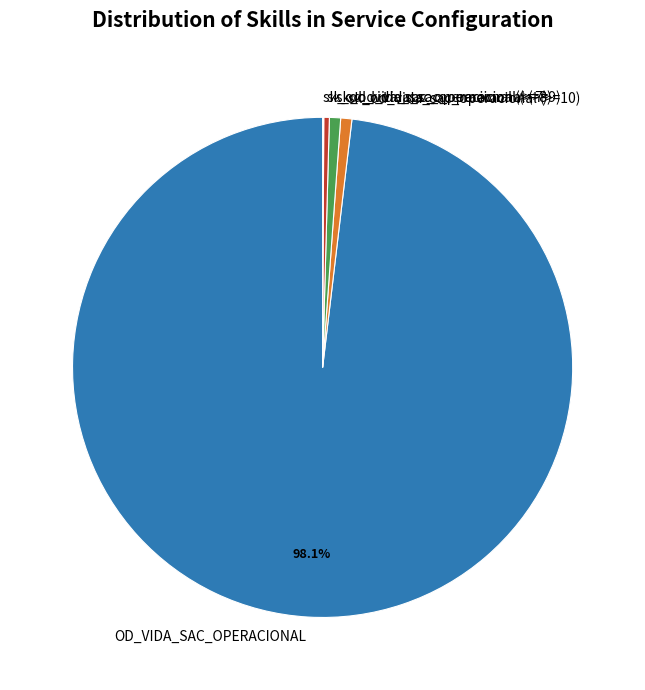

To the nearest percent, what is the average slice percentage?

20%